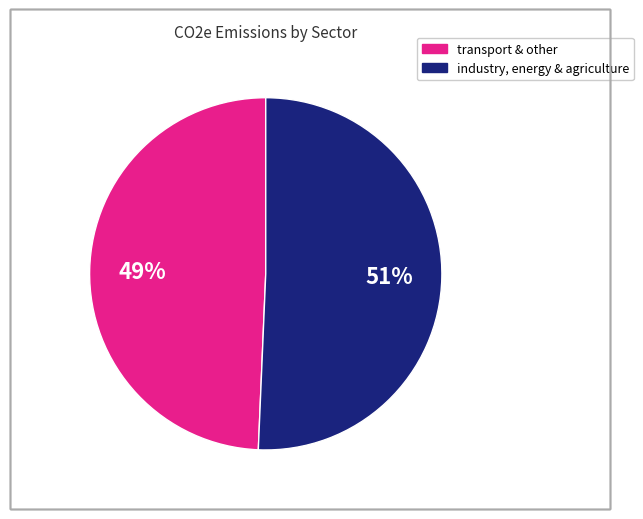

Does any single category account for the majority?

Yes